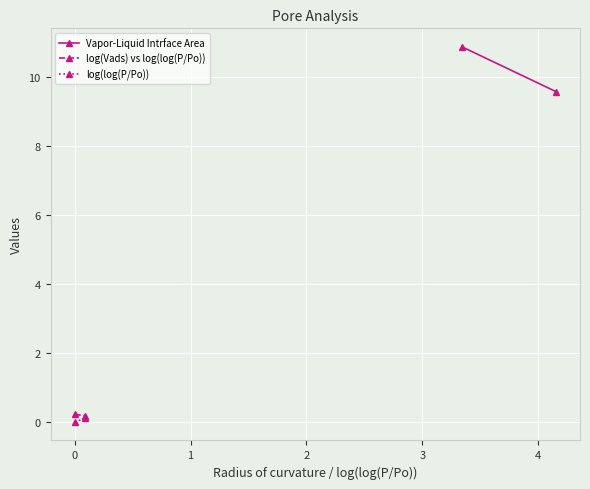

Rank the series by their maximum value, from lowest to highest.

log(log(P/Po)), log(Vads) vs log(log(P/Po)), Vapor-Liquid Intrface Area